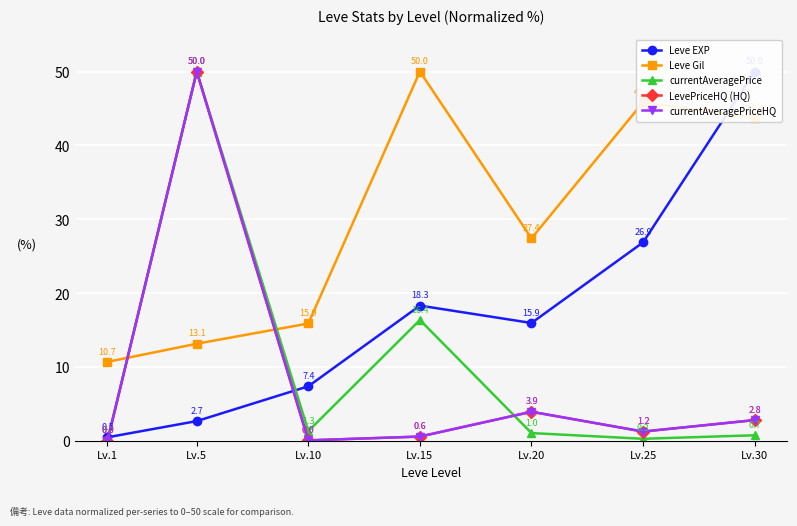

At which label is LevePriceHQ (HQ) closest to 25?

Lv.20